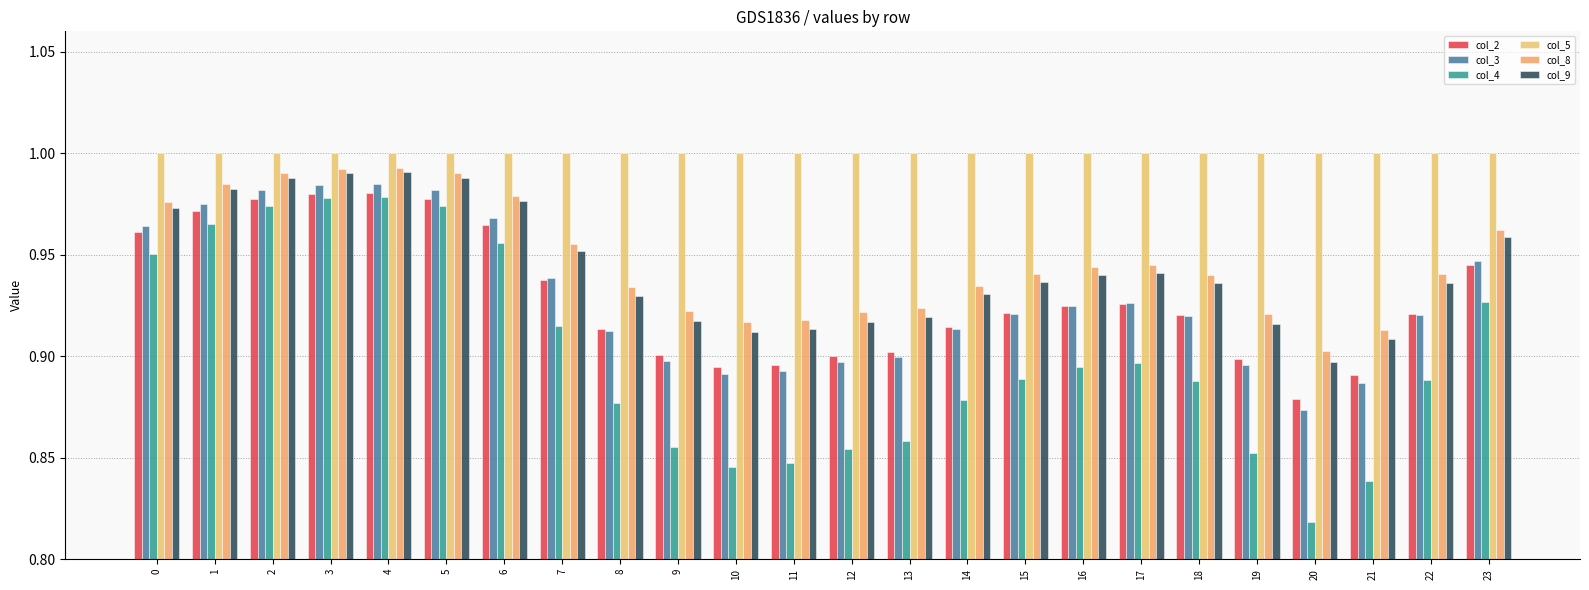

What is the value of the col_5 bar at the 12th from the left?

1.0